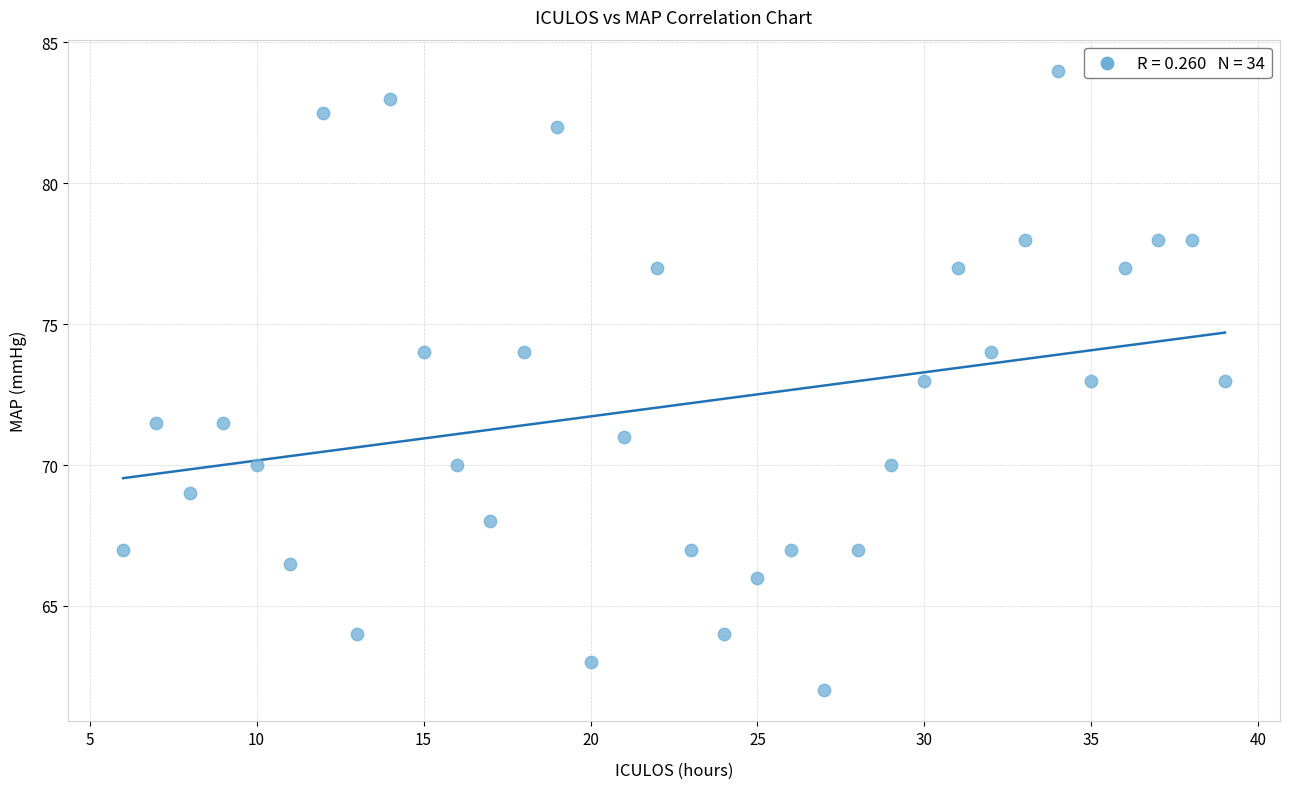

What is the range of Y values (max minus min)?

22.0